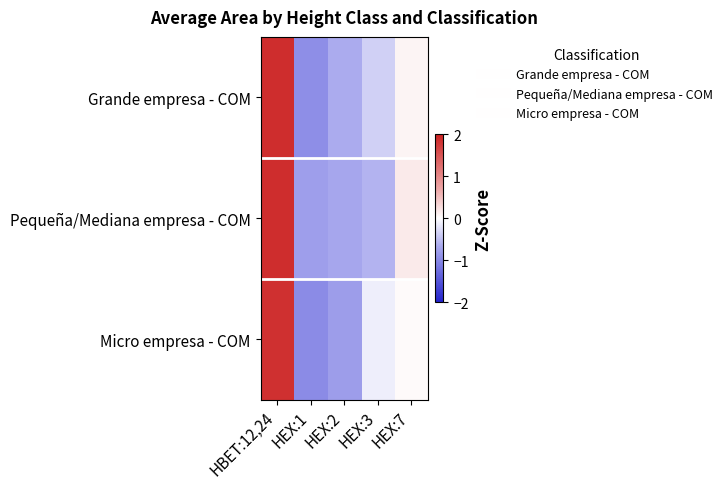

Which label corresponds to the smallest value in the chart?

HEX:1